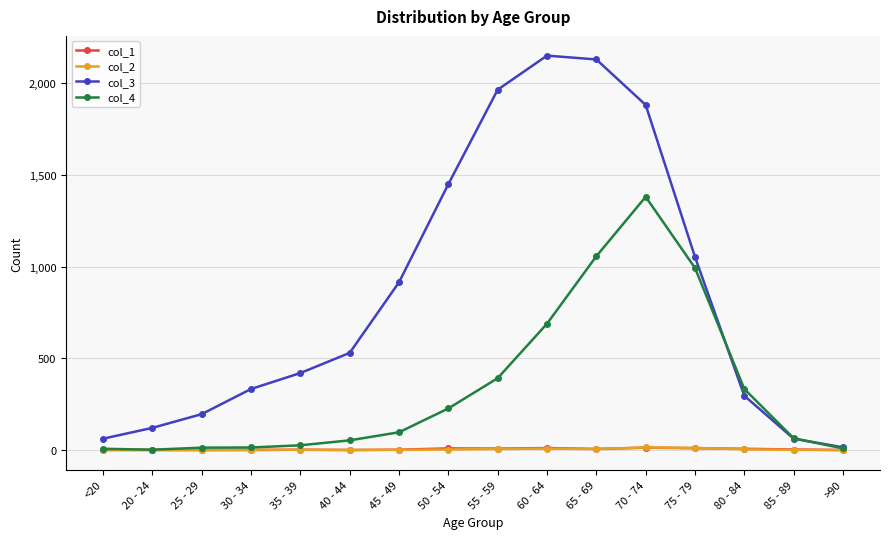

What is the label of the 16th point from the right?

<20